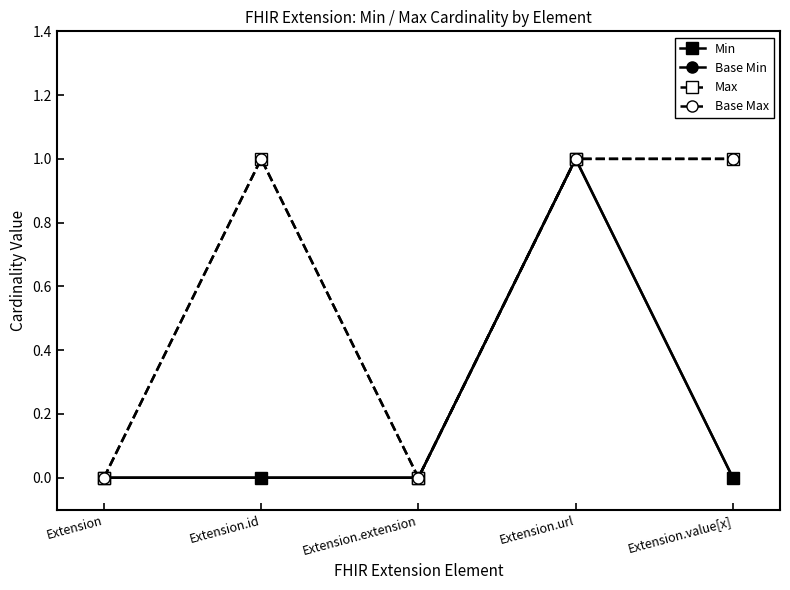

Is the value of Max at Extension.extension greater than the value of Base Min at Extension?

No